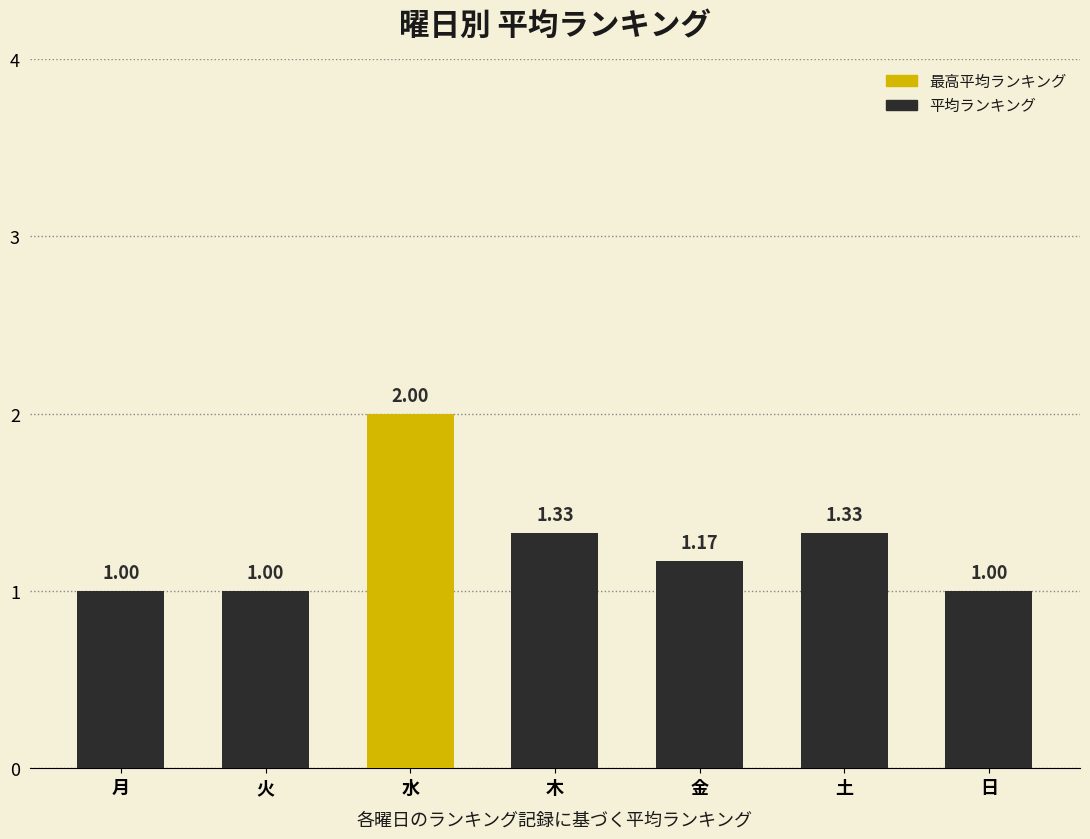

Is it true that the value at 木 is 2.1?

False